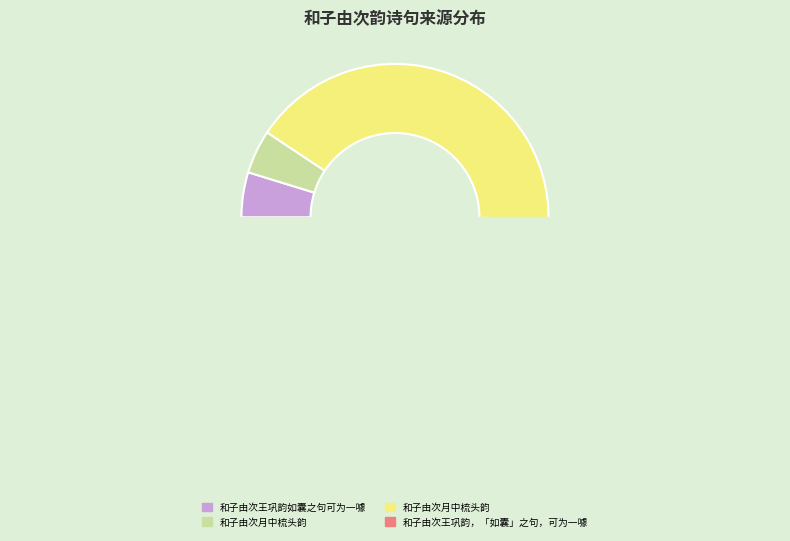

To the nearest percent, what portion does 和子由次王巩韵如囊之句可为一噱 represent?

5%